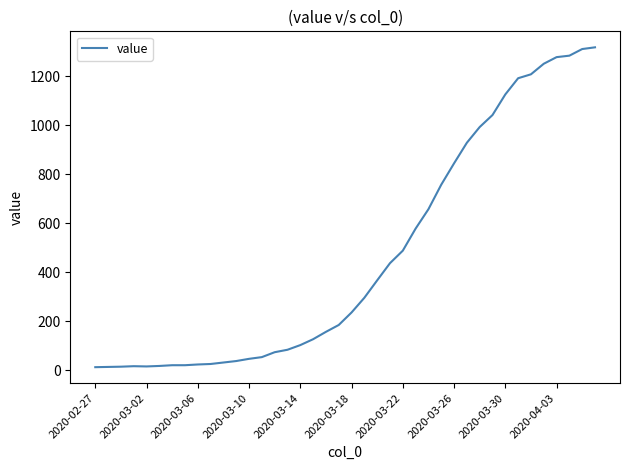

What is the maximum value shown in the chart?

1317